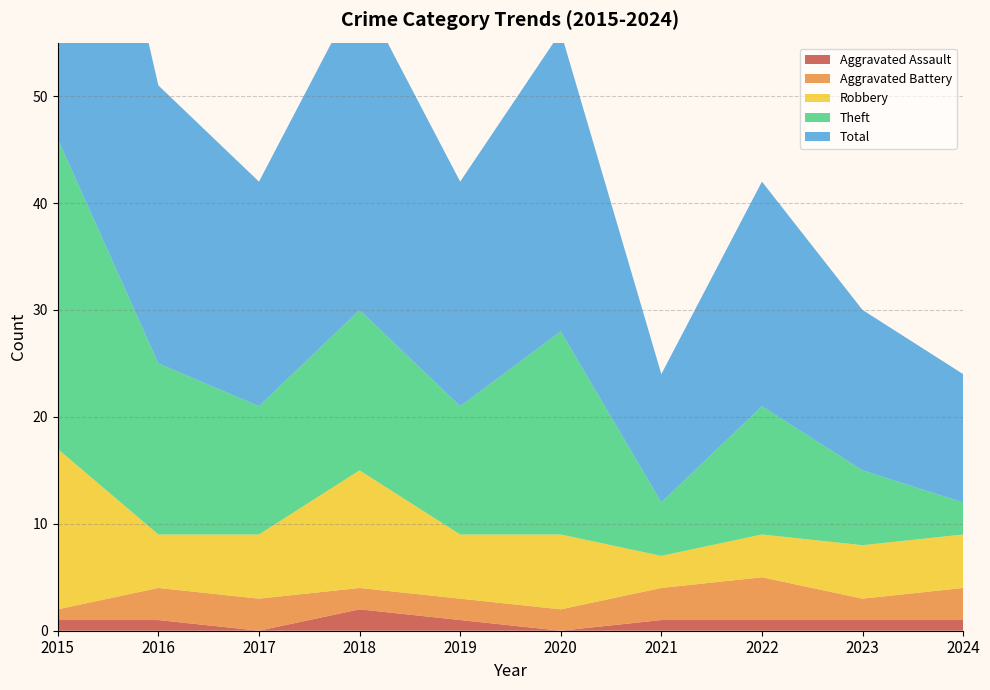

Reading right to left, what are all the values shown in this chart?

Aggravated Assault: 1	1	1	1	0	1	2	0	1	1
Aggravated Battery: 3	2	4	3	2	2	2	3	3	1
Robbery: 5	5	4	3	7	6	11	6	5	15
Theft: 3	7	12	5	19	12	15	12	16	29
Total: 12	15	21	12	28	21	30	21	26	46